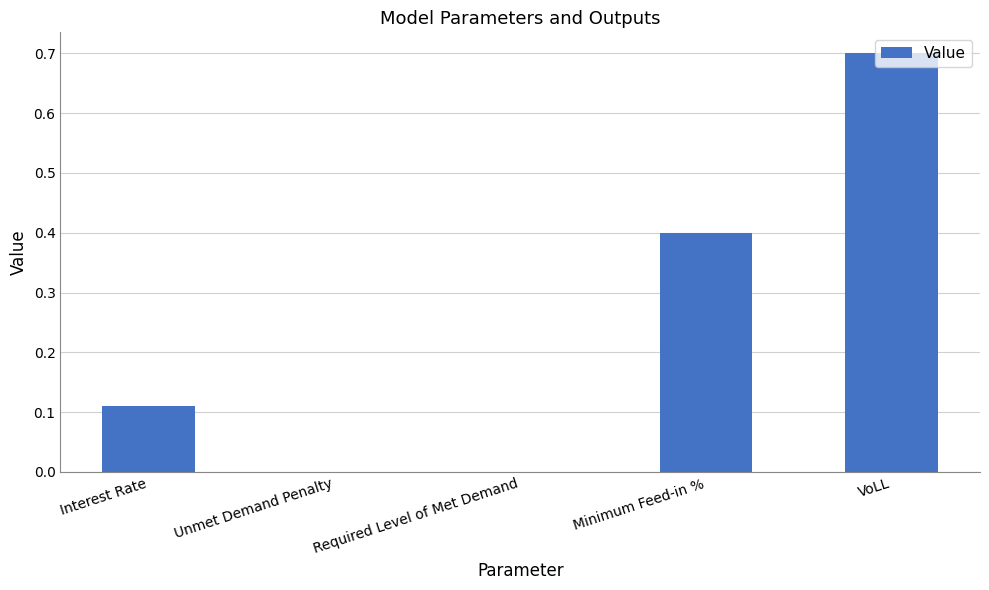

Count the number of data series in this chart.

1